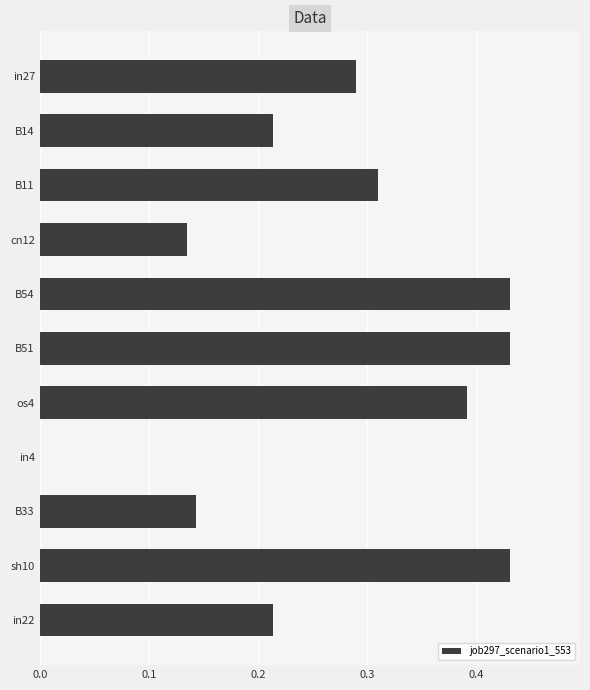

Where is the data nearest to the value 0?

in4